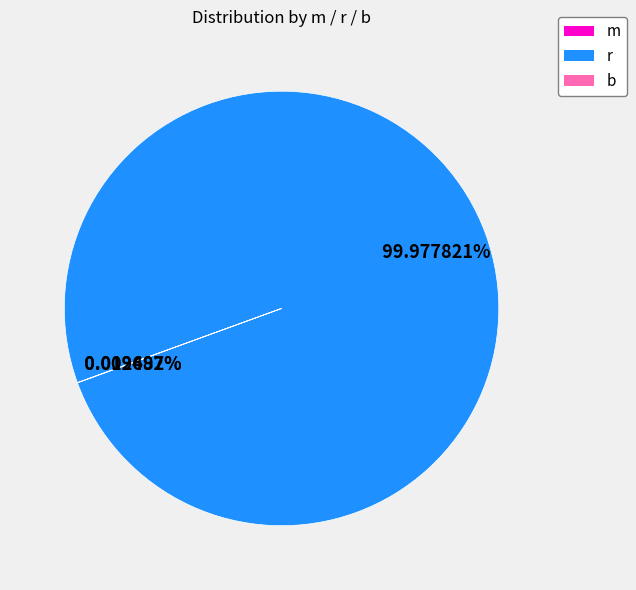

What is the largest slice in the pie chart?

r